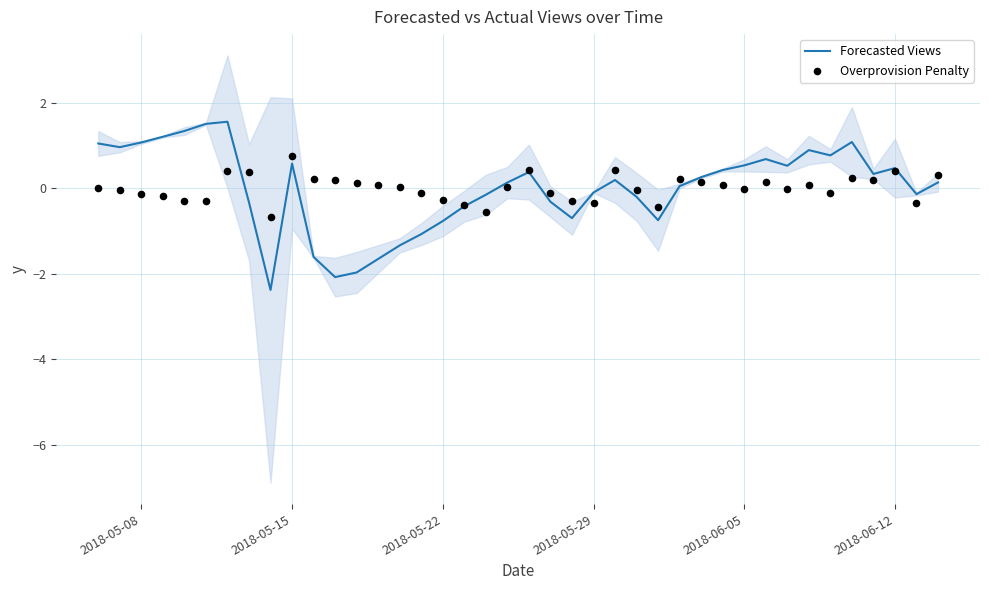

At how many categories does at least one series exceed -1?

40